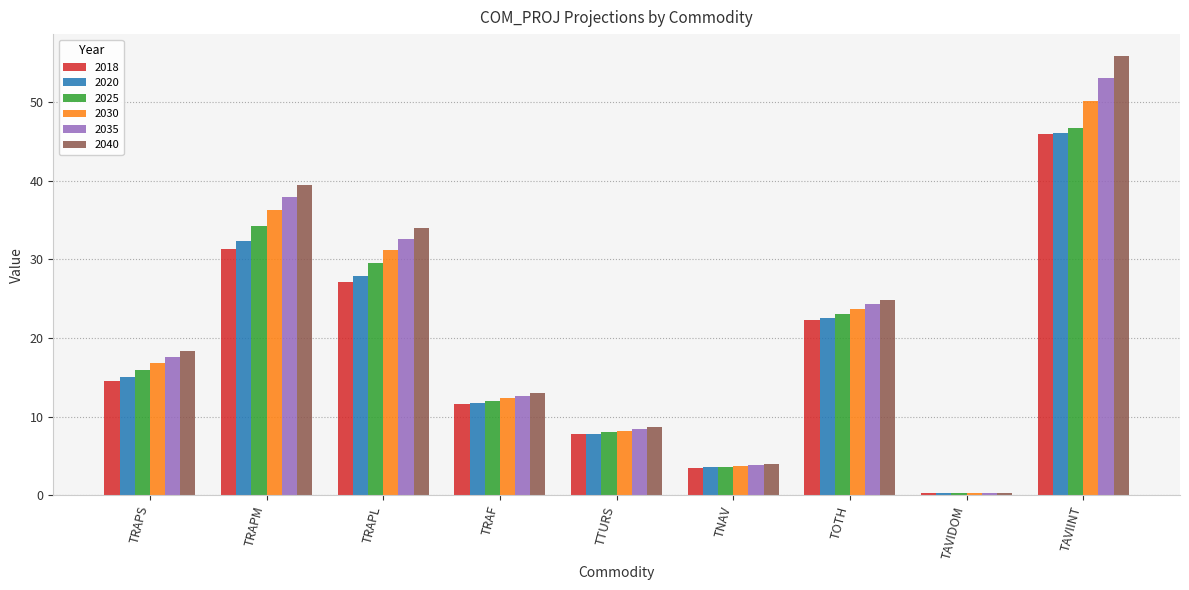

What is the highest value of the 2018 series?

45.9